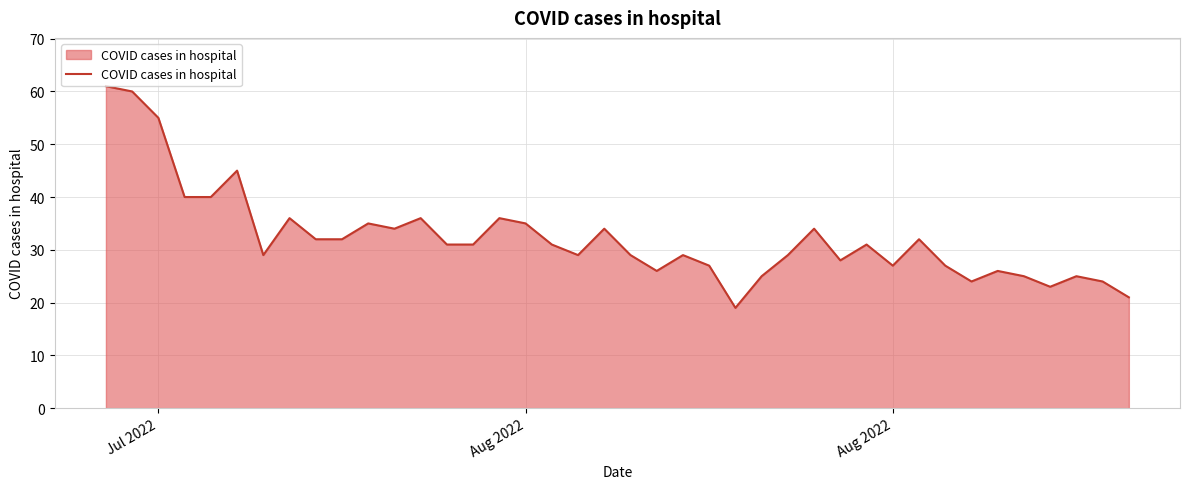

True or false: there are more than 0 points higher than both neighbors.

True